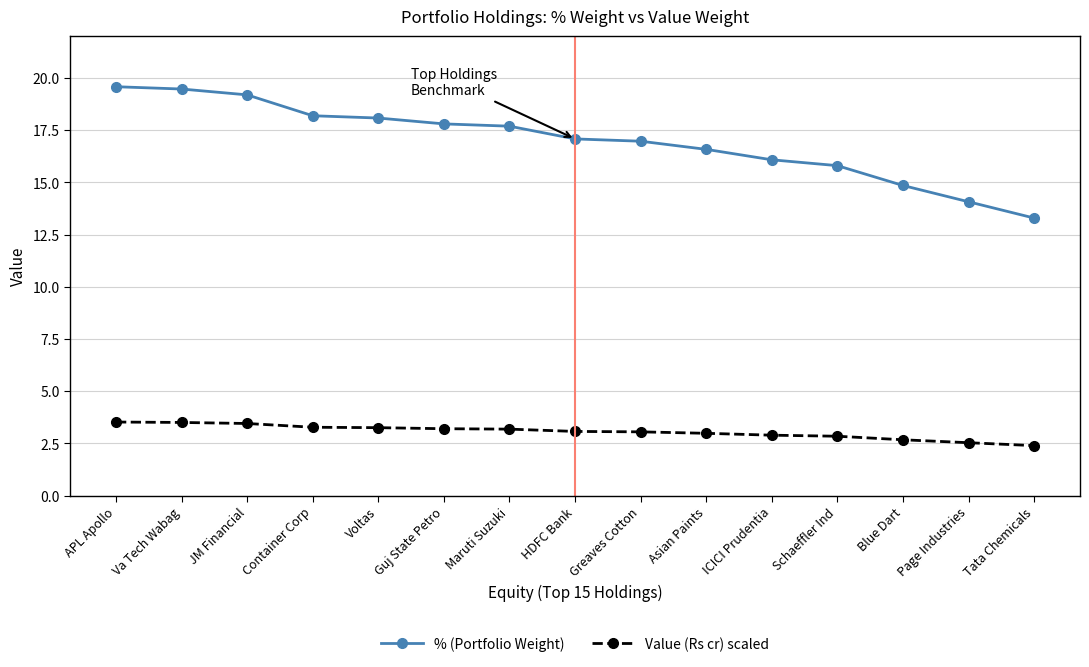

What is the difference between the highest and lowest values at ICICI Prudentia?

13.2